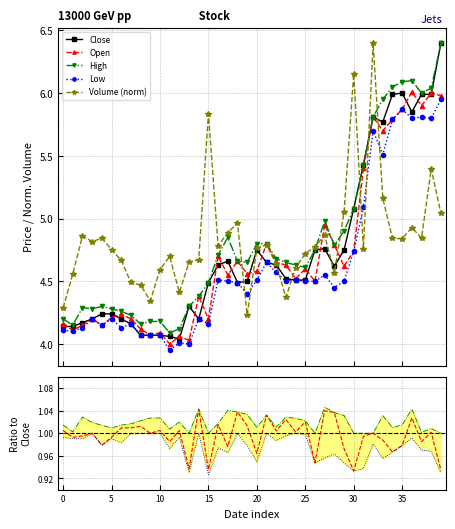

How many lines are shown in the chart?

5